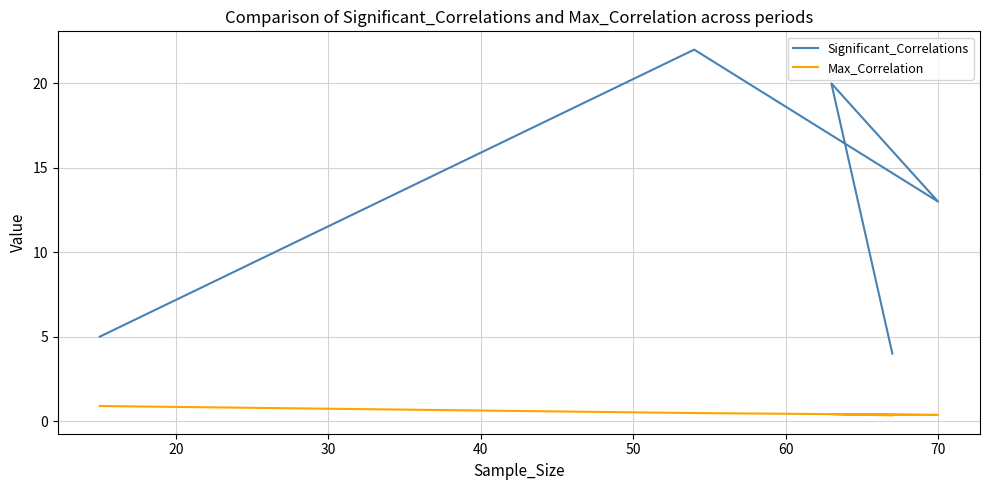

The Significant_Correlations series shows 8.5 at 70. True or false?

False